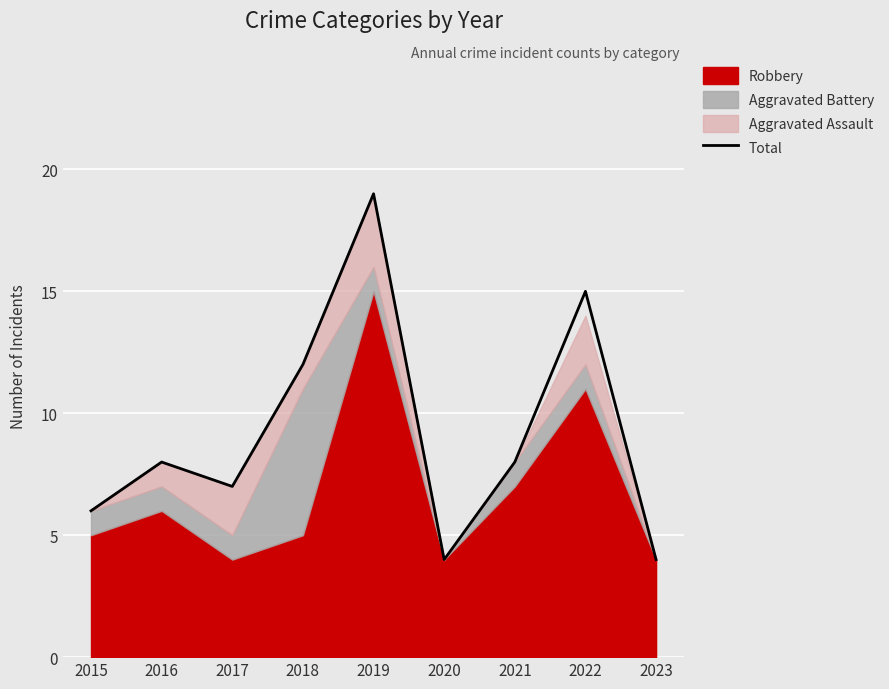

Reading left to right, what are all the values shown in this chart?

2015=6	2016=8	2017=7	2018=12	2019=19	2020=4	2021=8	2022=15	2023=4